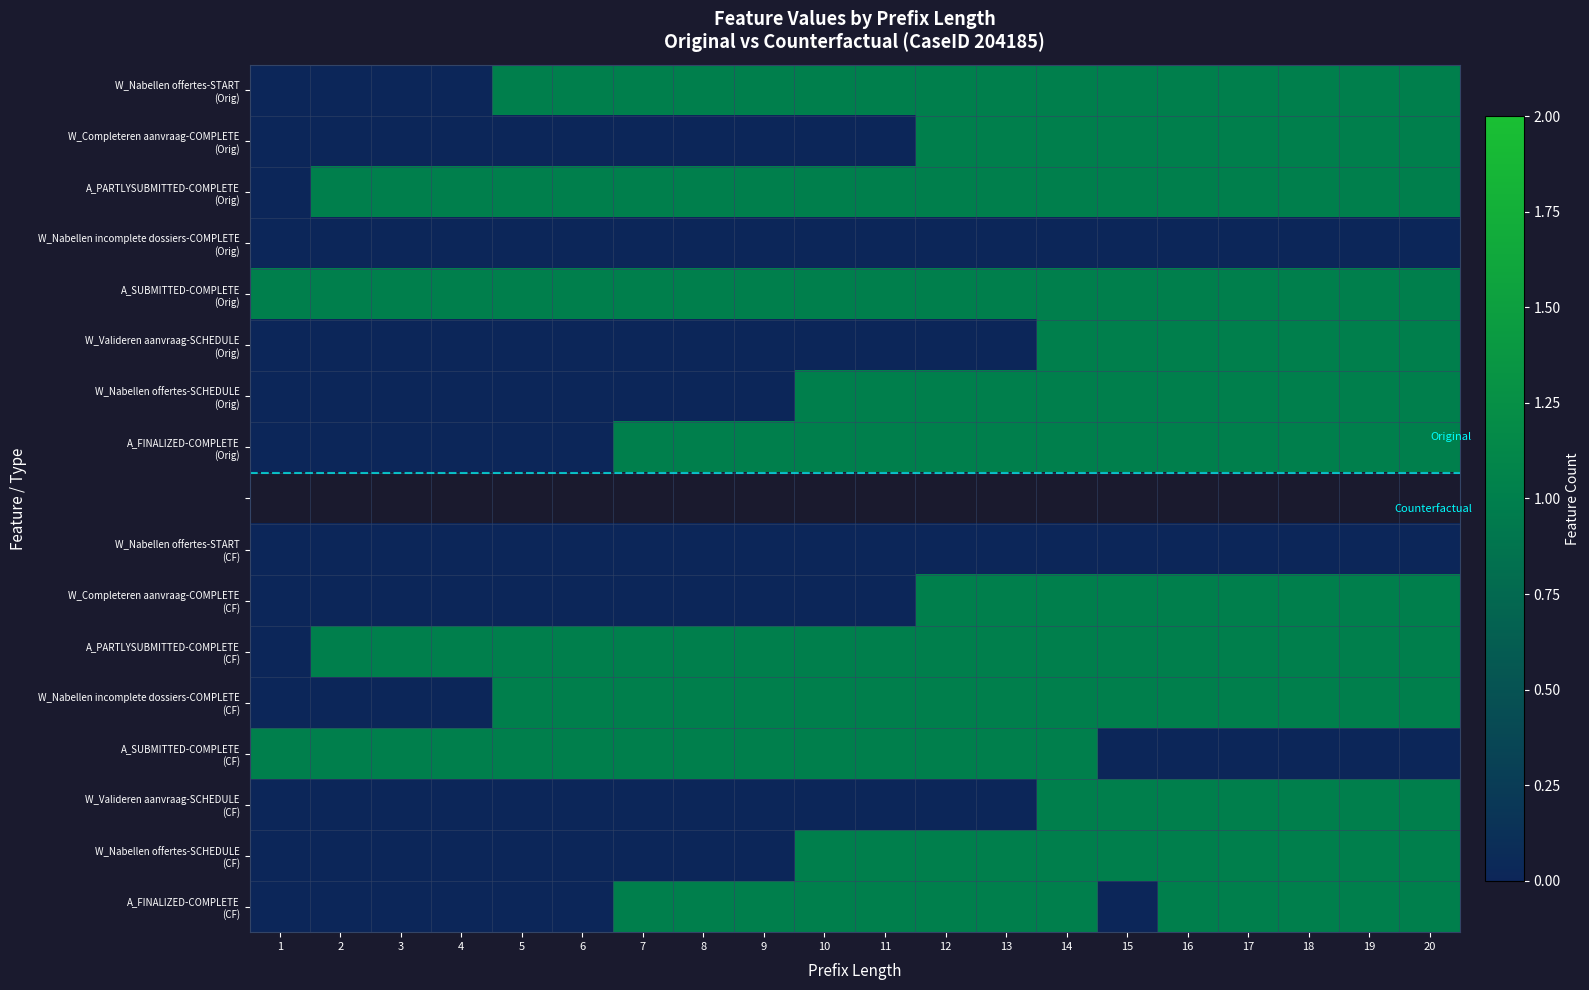

The value of W_Nabellen incomplete dossiers-COMPLETE (Orig) at 10 is 0.0. True or false?

True